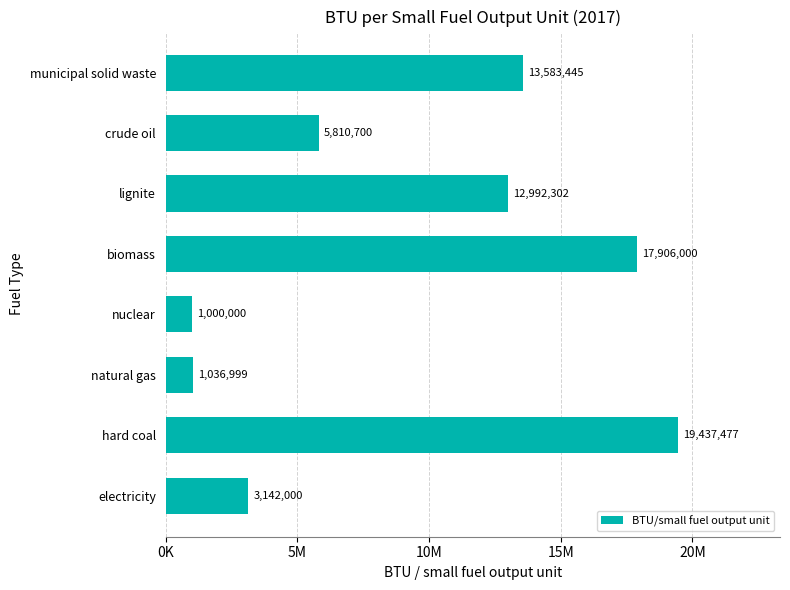

List the labels in order of value, smallest first.

nuclear, natural gas, electricity, crude oil, lignite, municipal solid waste, biomass, hard coal